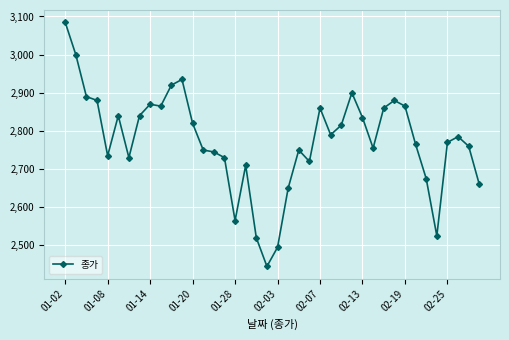

What is the greatest value displayed?

3085